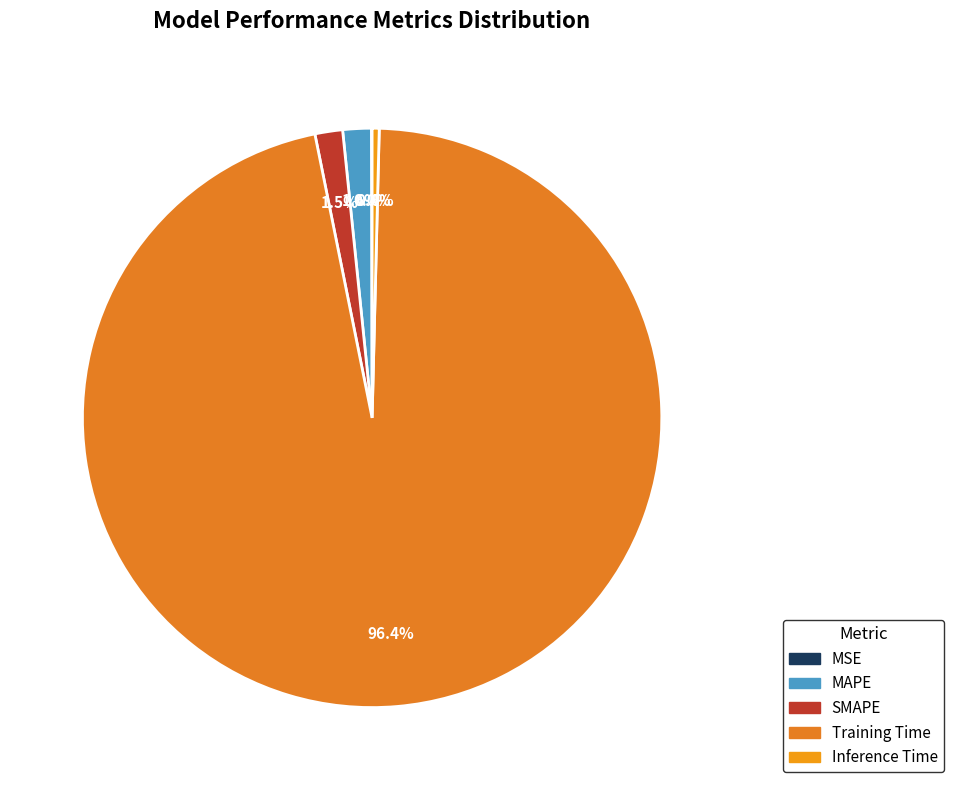

To the nearest percent, what percentage of the pie is Training Time?

96%